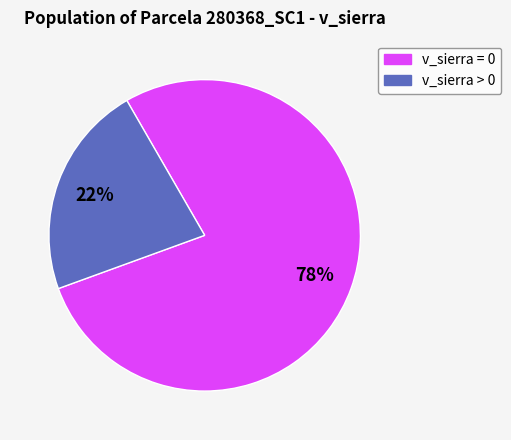

Is there a majority slice in this chart?

Yes